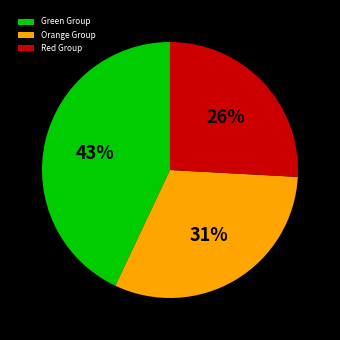

Is it true that Green Group is 36% of the pie?

False